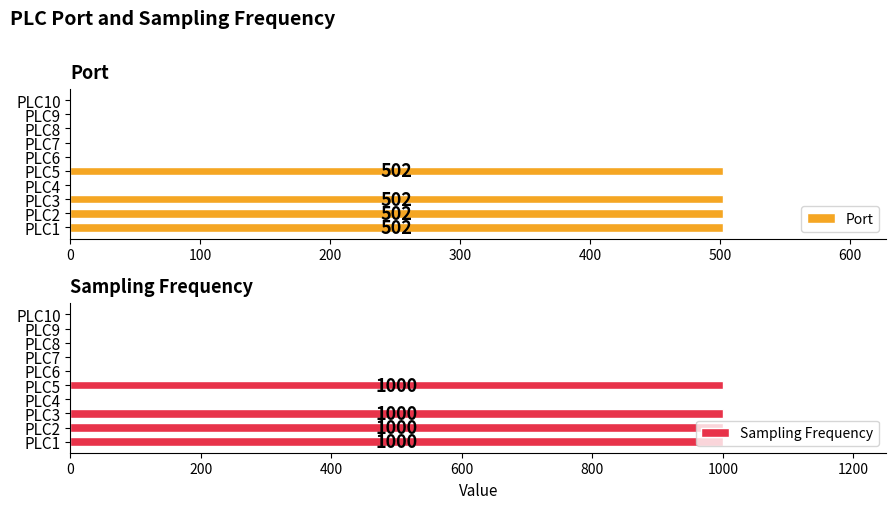

The Sampling Frequency series shows 0 at PLC9. True or false?

True